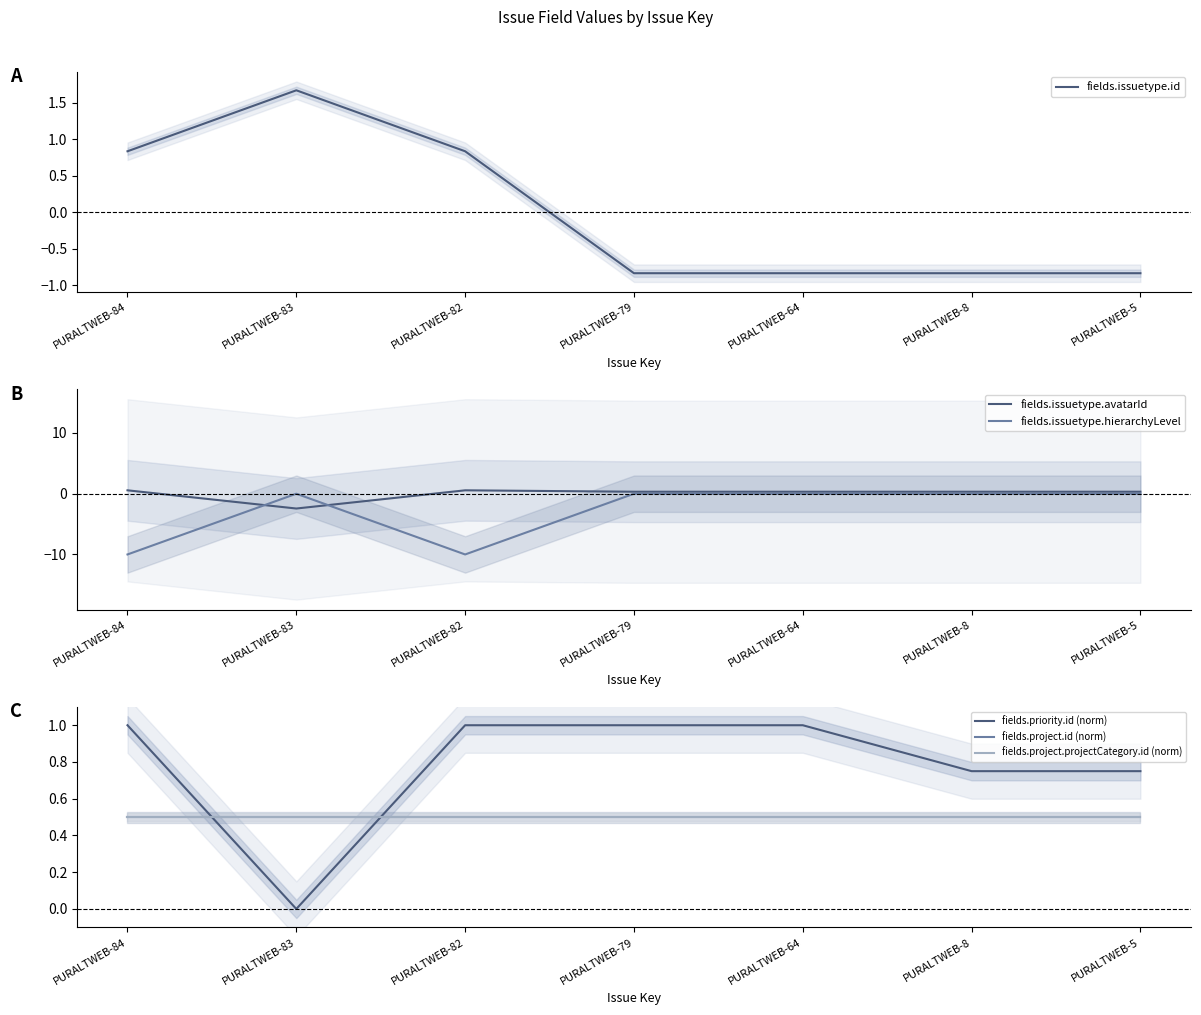

Is it true that fields.issuetype.id equals -1.3 at PURALTWEB-79?

False